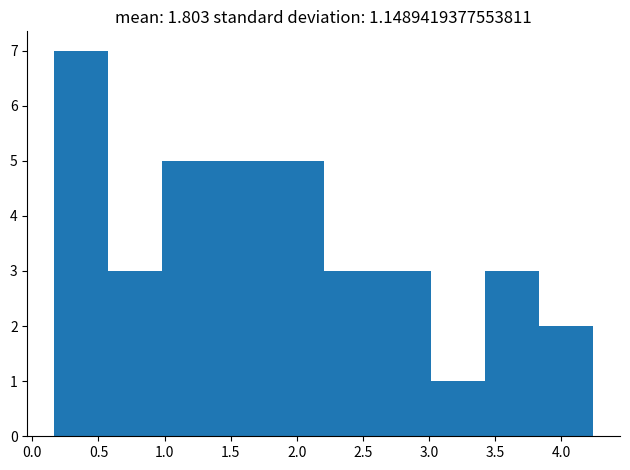

Reading left to right, list every bar in this chart as the range it spans on the x-axis followed by its height. Neither the bar edges nor the heights are printed on the chart, so give them approximately, as read against the axes.

0.15 to 0.55: 7
0.55 to 1.00: 3
1.00 to 1.40: 5
1.40 to 1.80: 5
1.80 to 2.20: 5
2.20 to 2.60: 3
2.60 to 3.00: 3
3.00 to 3.45: 1
3.45 to 3.85: 3
3.85 to 4.25: 2